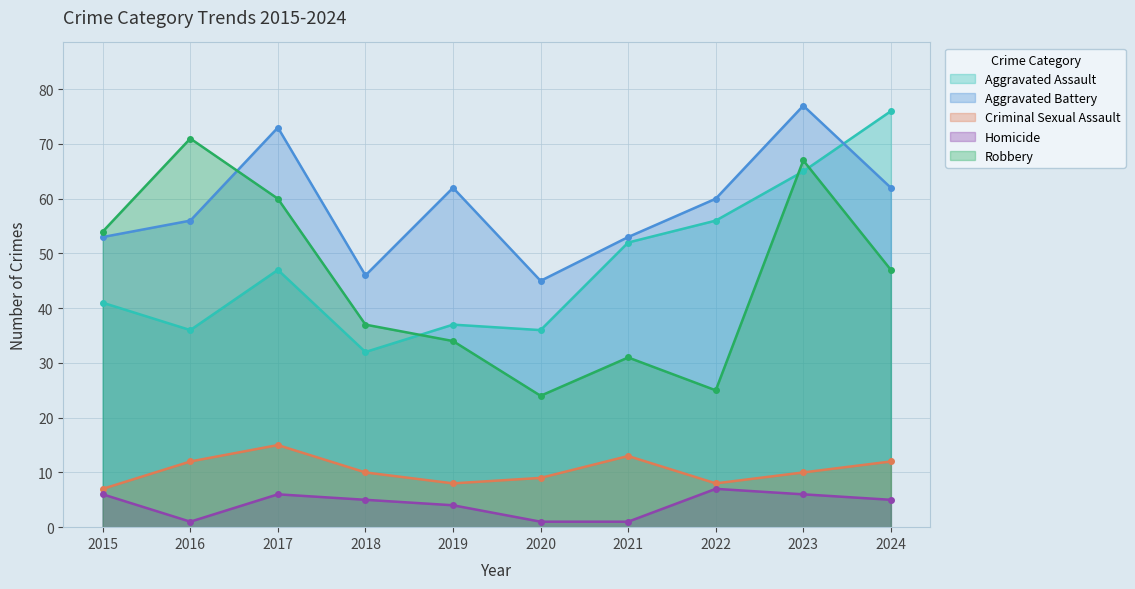

Where is Aggravated Battery nearest to the value 61?

2019